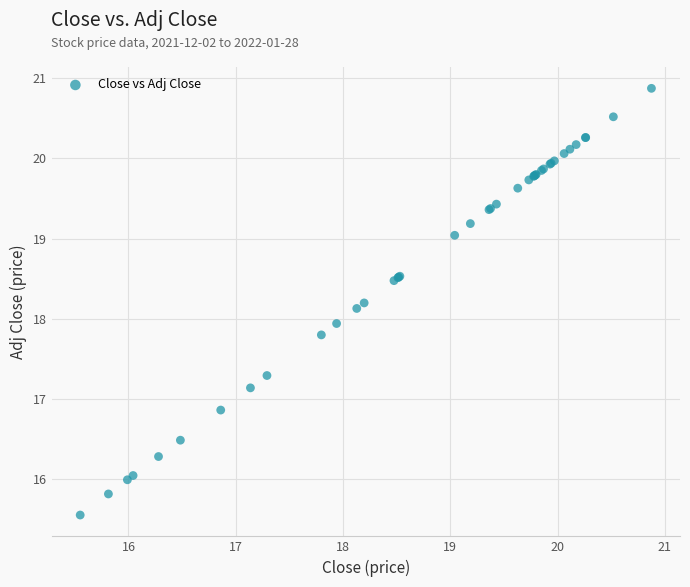

What Y value in the scatter plot is closest to 18?

17.9